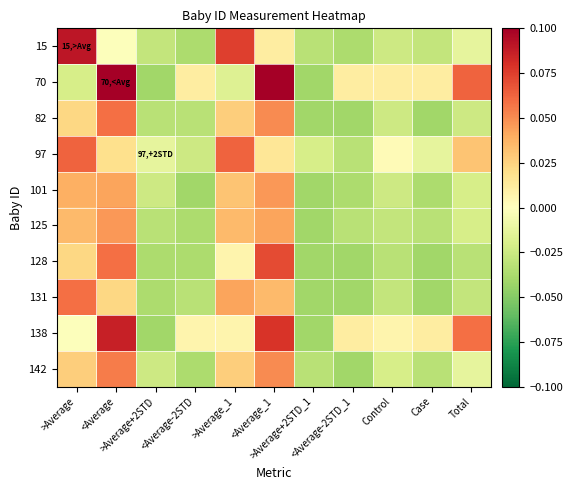

Between Total and >Average_1, which is larger?

>Average_1